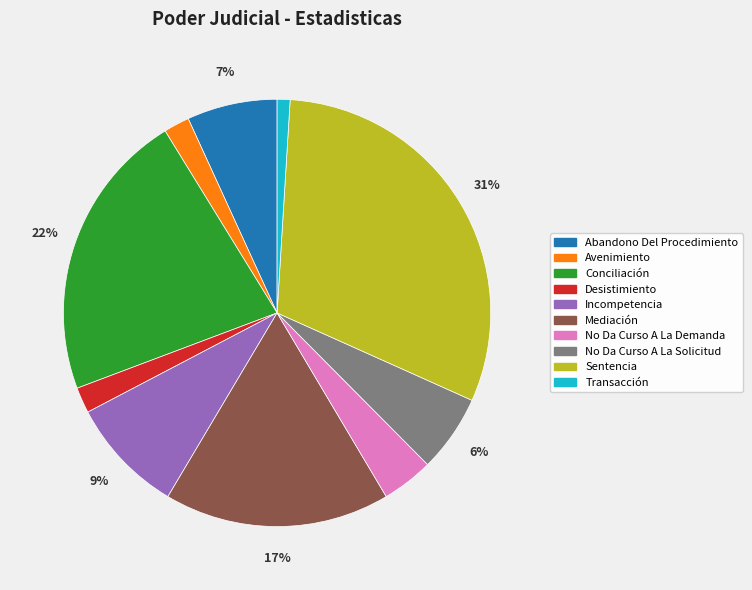

What is the smallest slice in the pie chart?

Transacción